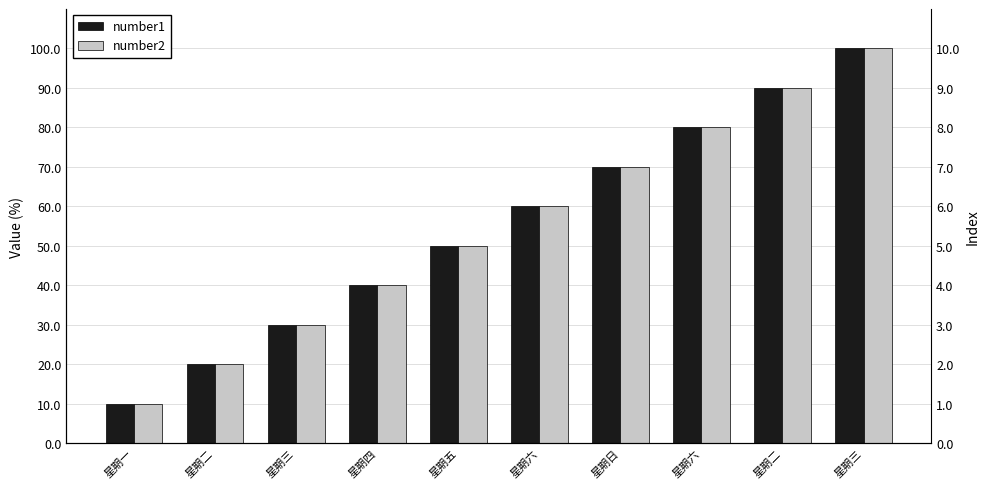

What is the sum of the number1 values at 星期六 and 星期二?

80